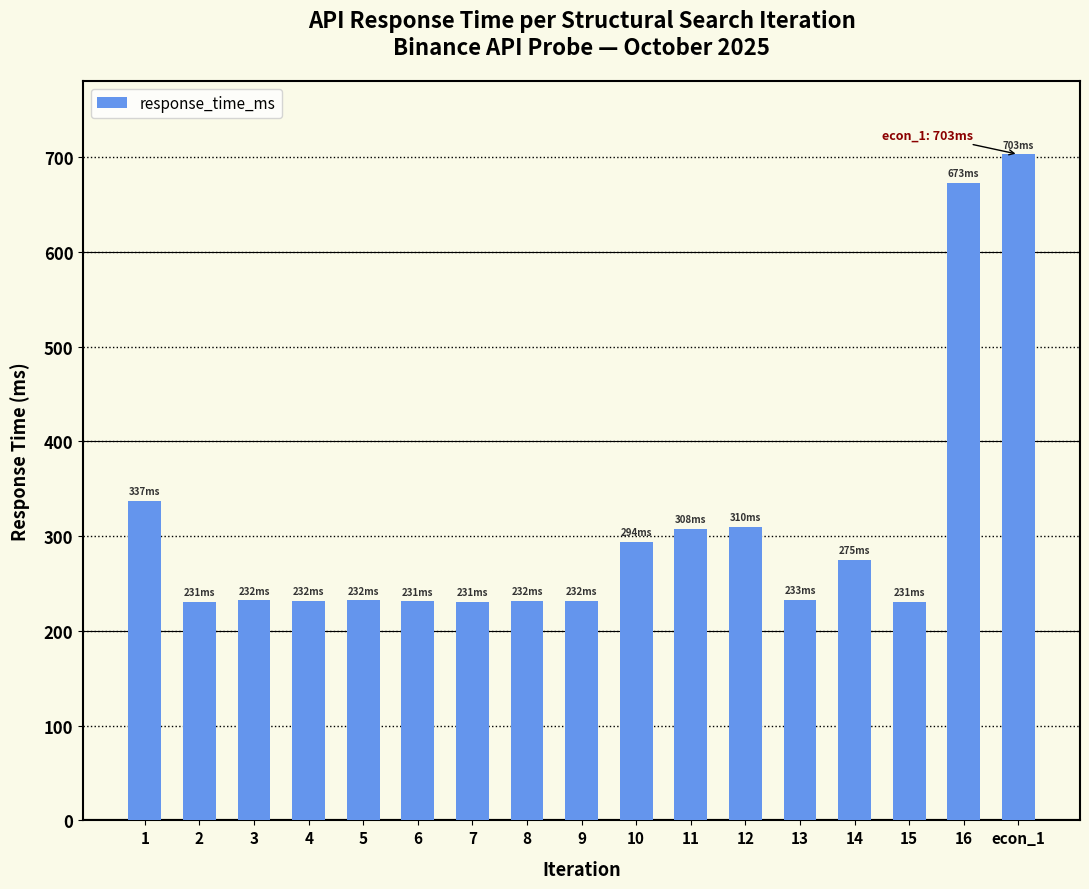

Does the chart contain stacked bars?

No